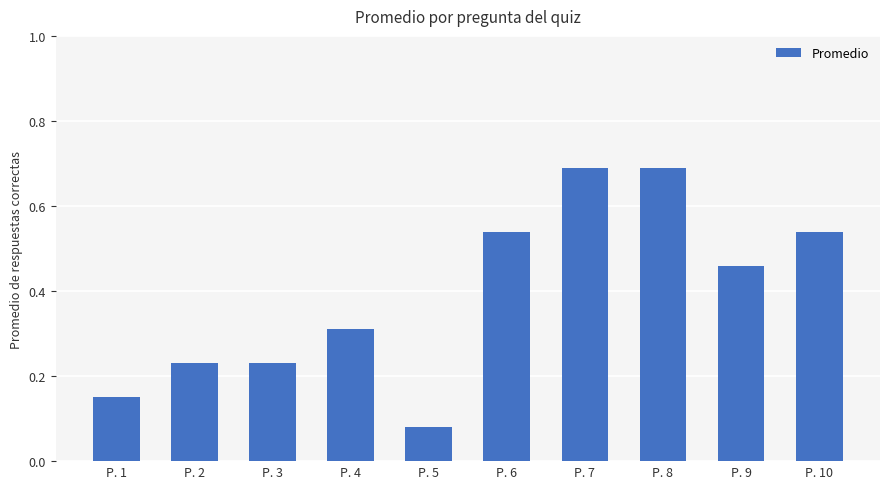

What is the sum of the values at P. 1 and P. 7?

0.8